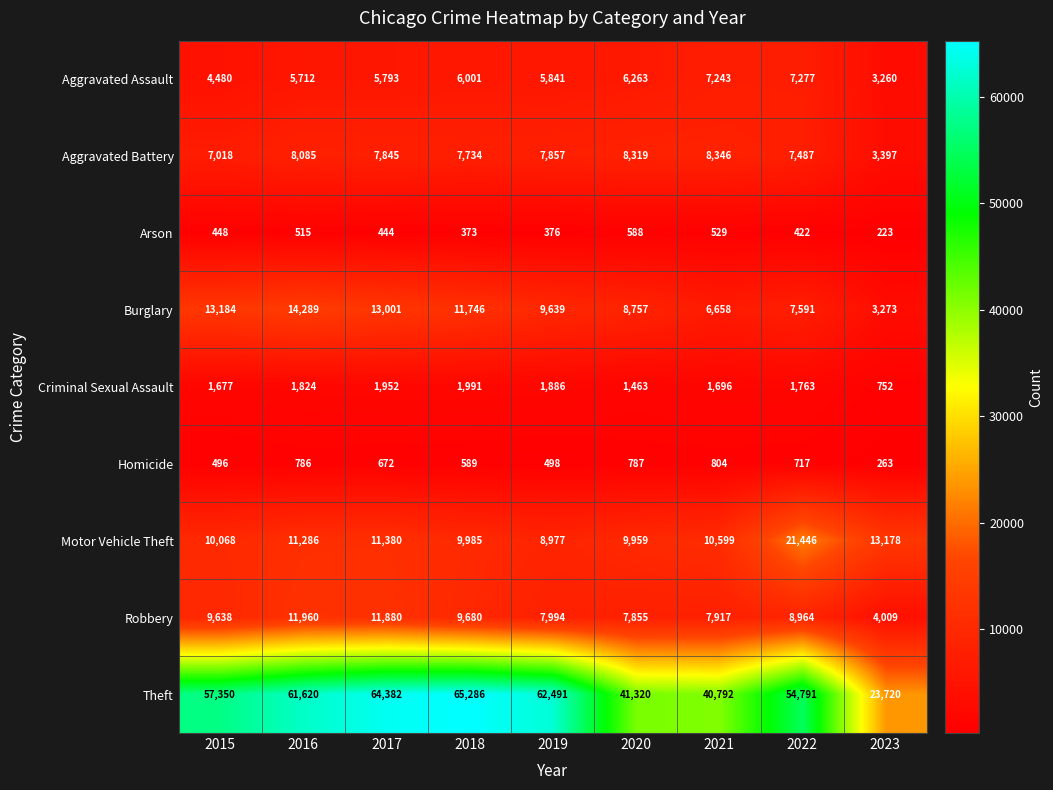

Is it true that Homicide equals 111 at 2019?

False